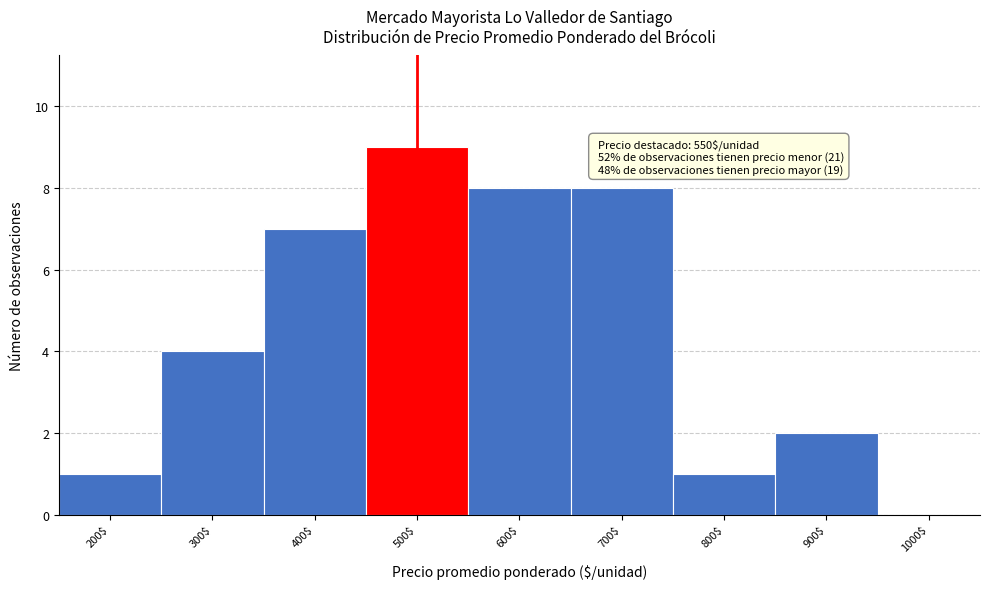

True or false: the data shows 7 at 400$.

True